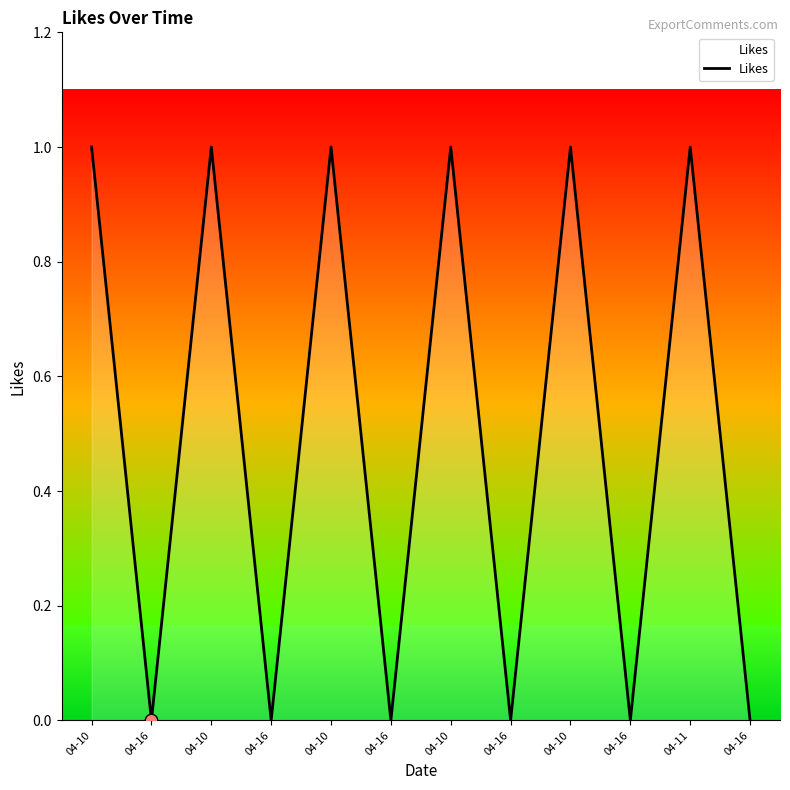

What is the change in value from 04-10 to 04-16?

-1